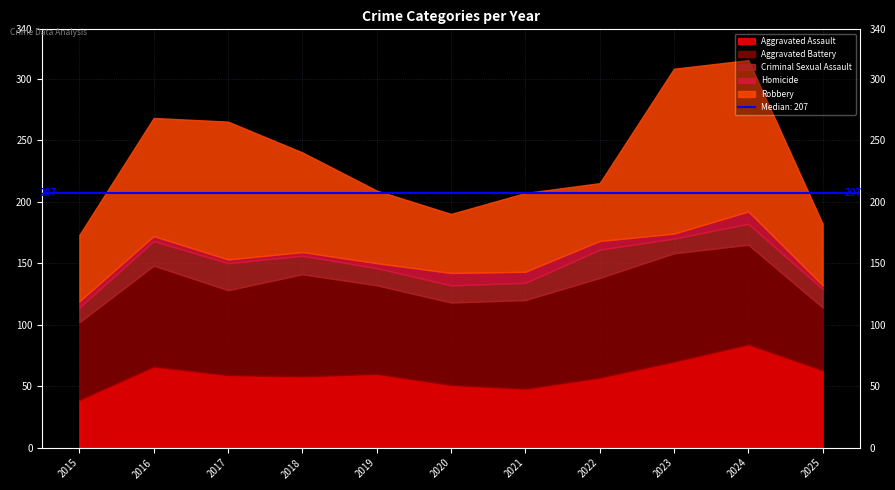

True or false: Homicide has more than 0 interior local peaks.

True